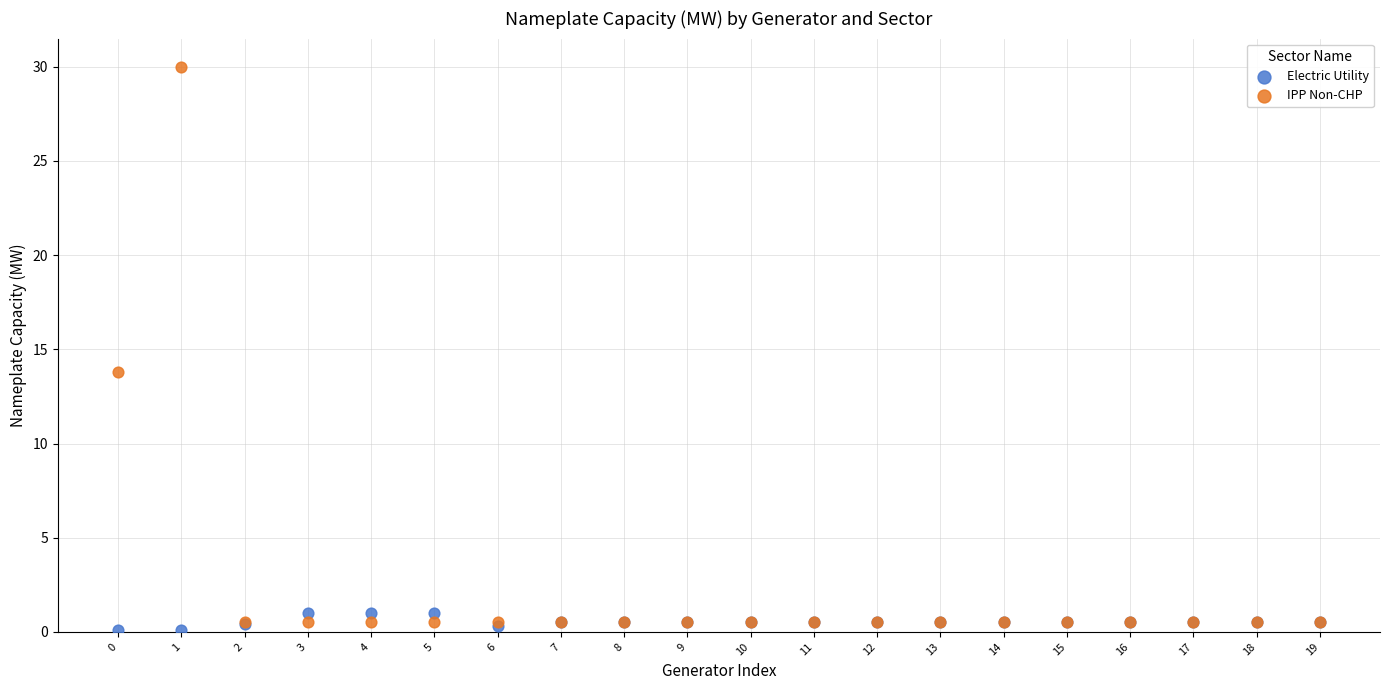

In the IPP Non-CHP series, what Y value is closest to 15?

13.8